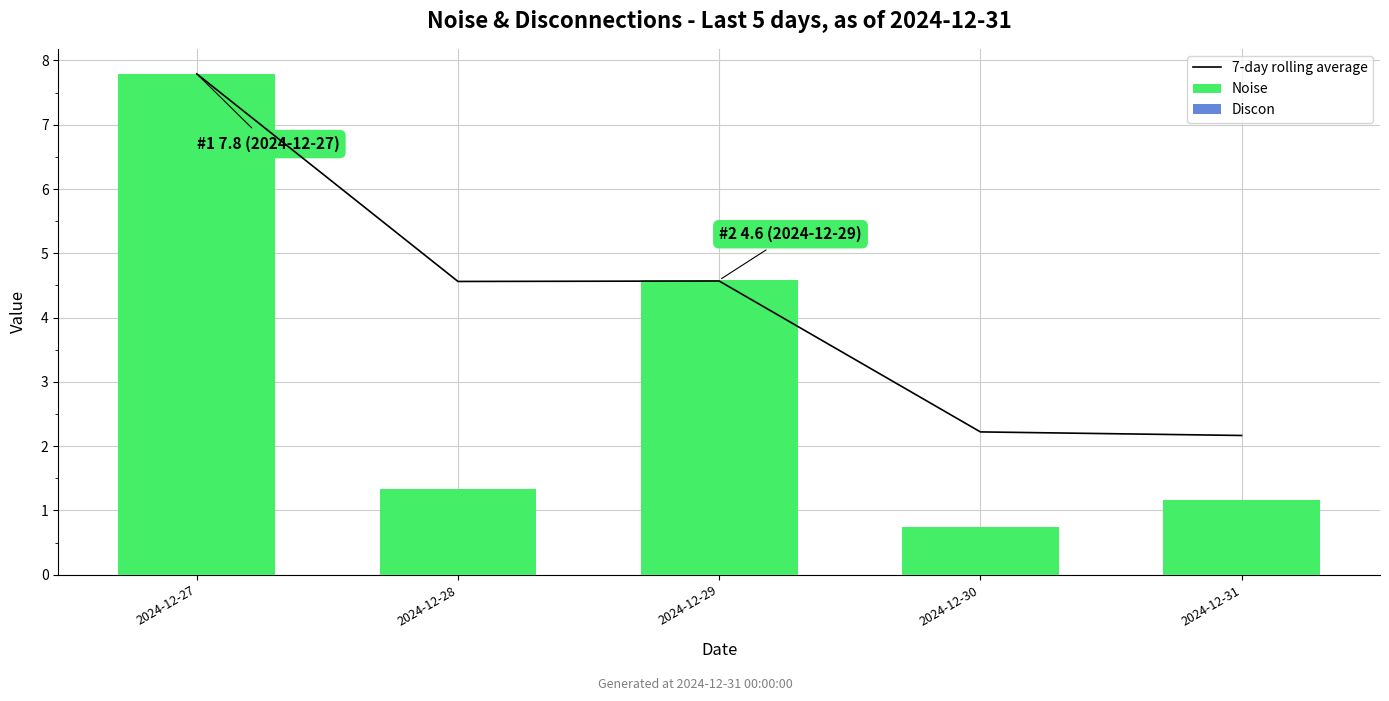

Where is Discon nearest to the value 0?

2024-12-27